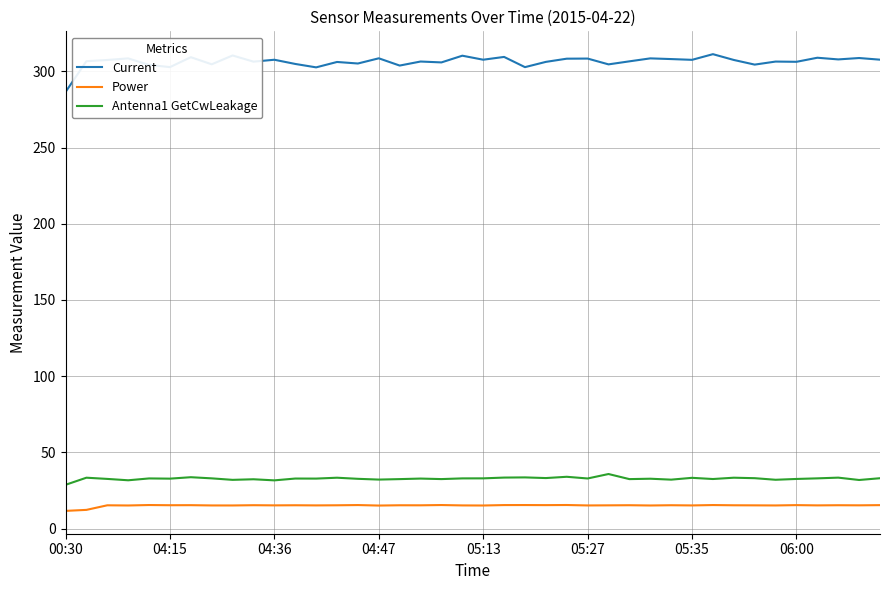

List the series in order of their peak value, lowest first.

Power, Antenna1 GetCwLeakage, Current